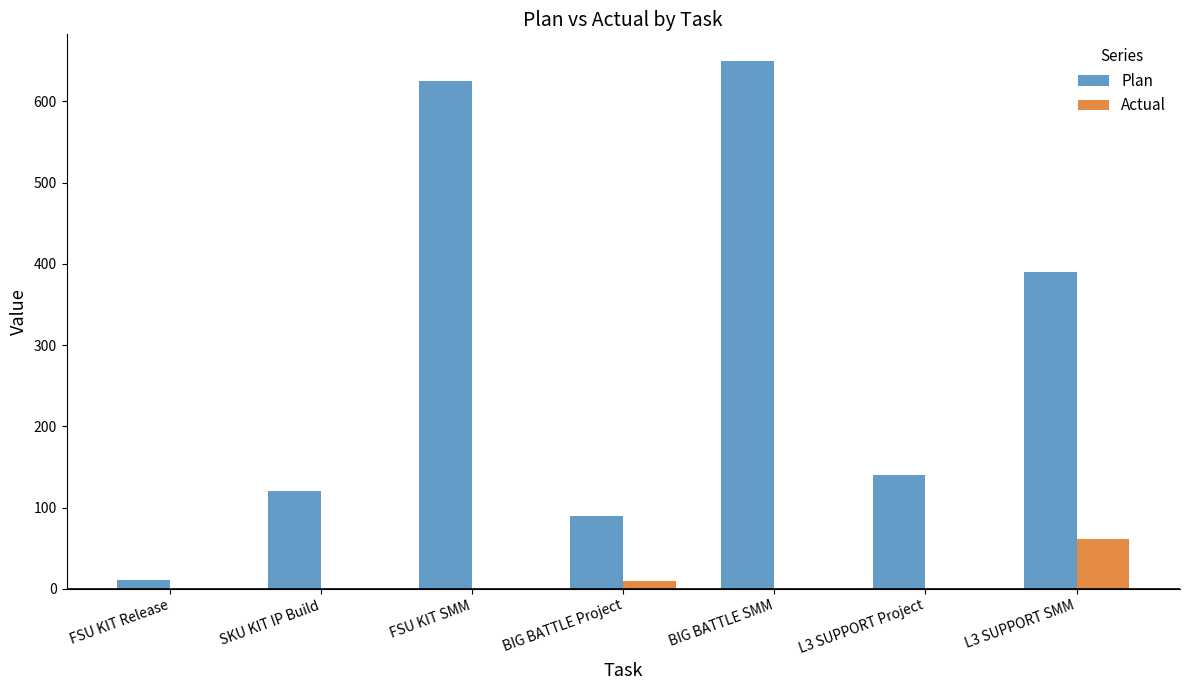

At which label is Plan closest to 330?

L3 SUPPORT SMM